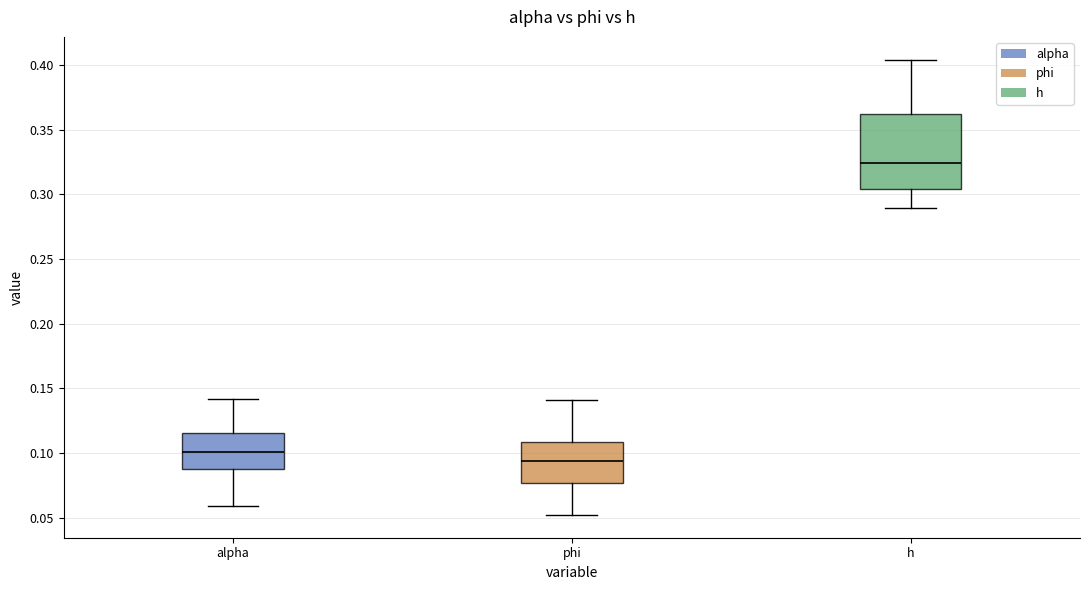

Reading left to right, transcribe this box plot: for each box, give where its median line is, the range the box spans, and where its two whiskers end, as read against the y-axis. The values are not printed on the chart, so give them approximately, as read against the axis.

alpha: median 0.100, box 0.090 to 0.115, whiskers 0.060 to 0.140
phi: median 0.095, box 0.075 to 0.110, whiskers 0.050 to 0.140
h: median 0.325, box 0.305 to 0.360, whiskers 0.290 to 0.405